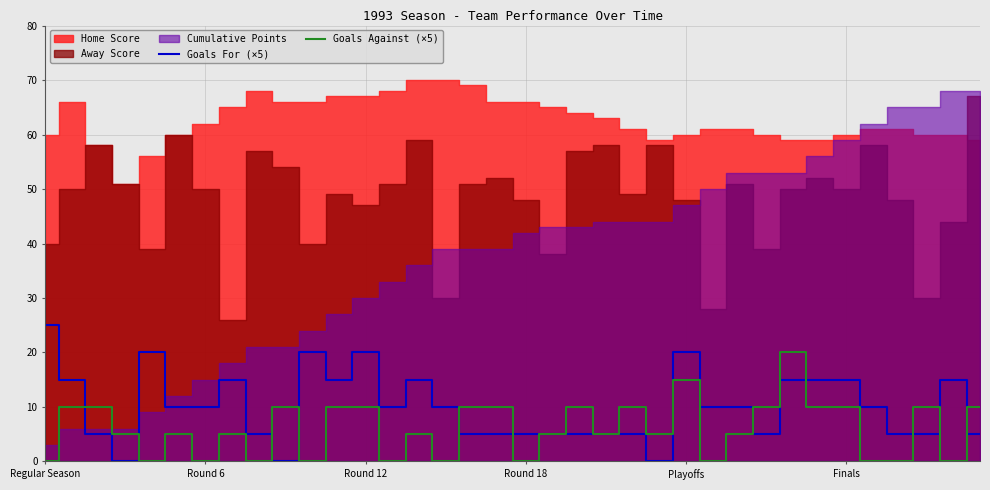

Does the chart display data point markers on the line(s)?

No